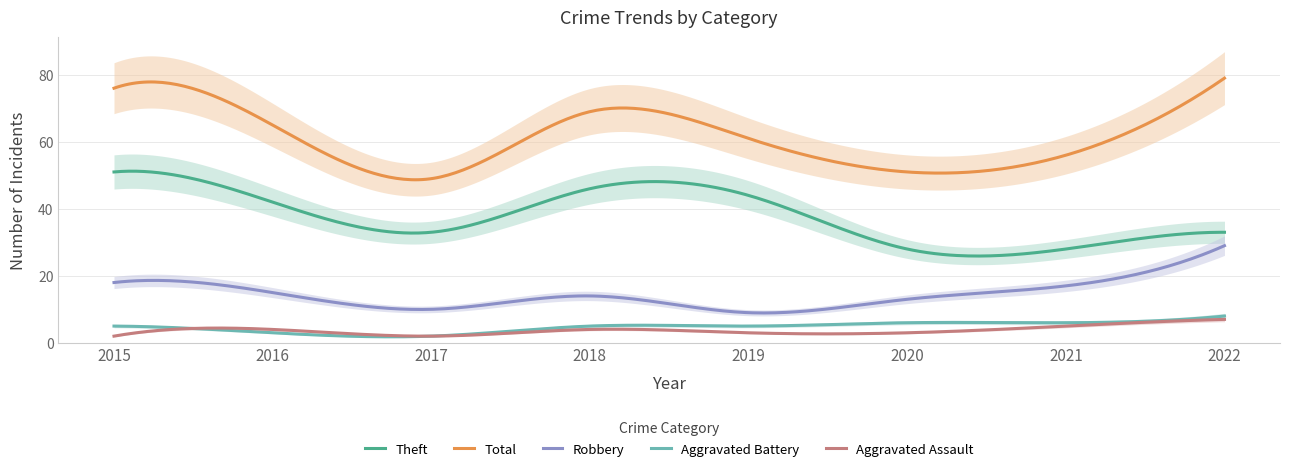

In Total, how many points are lower than both neighbors (excluding endpoints)?

2